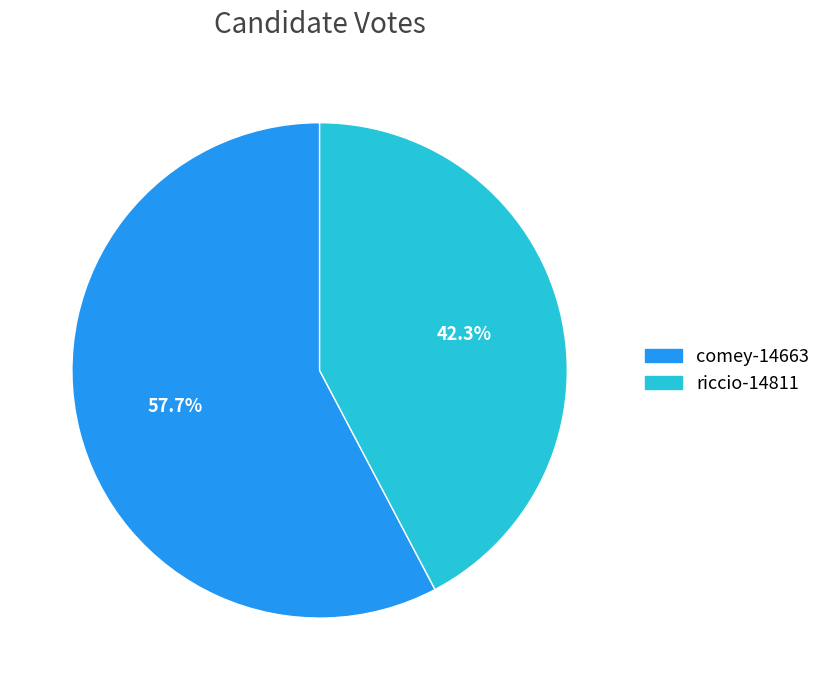

What percentage do comey-14663 and riccio-14811 together represent?

100.0%